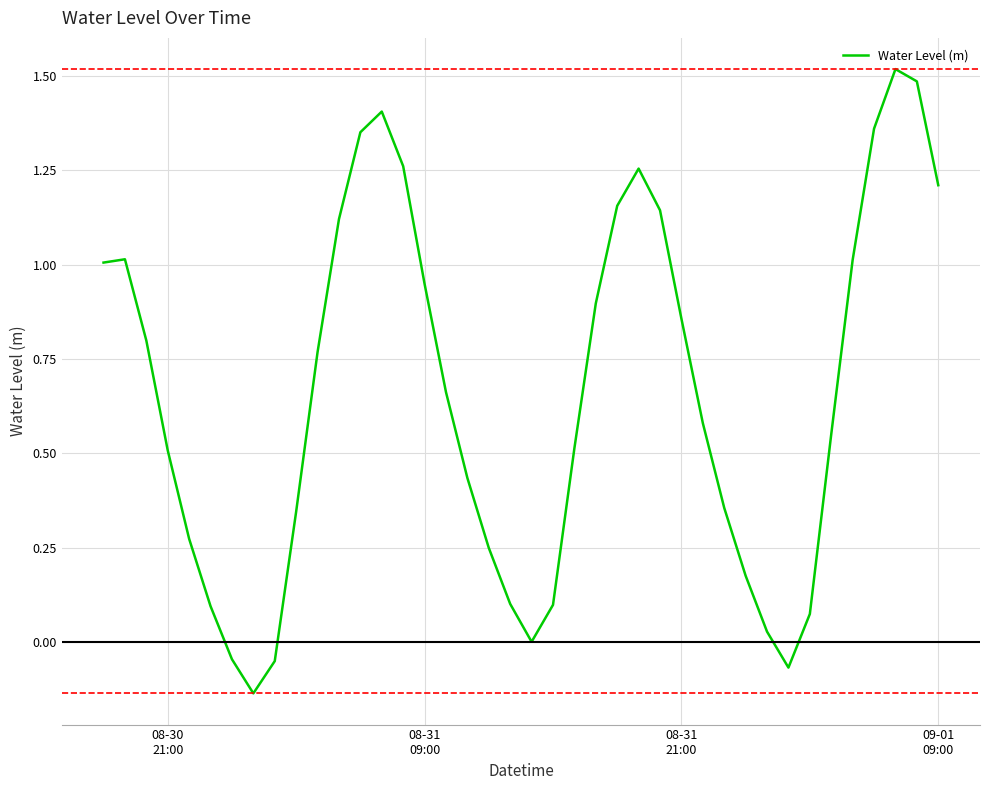

What is the difference between the maximum and minimum values?

1.7